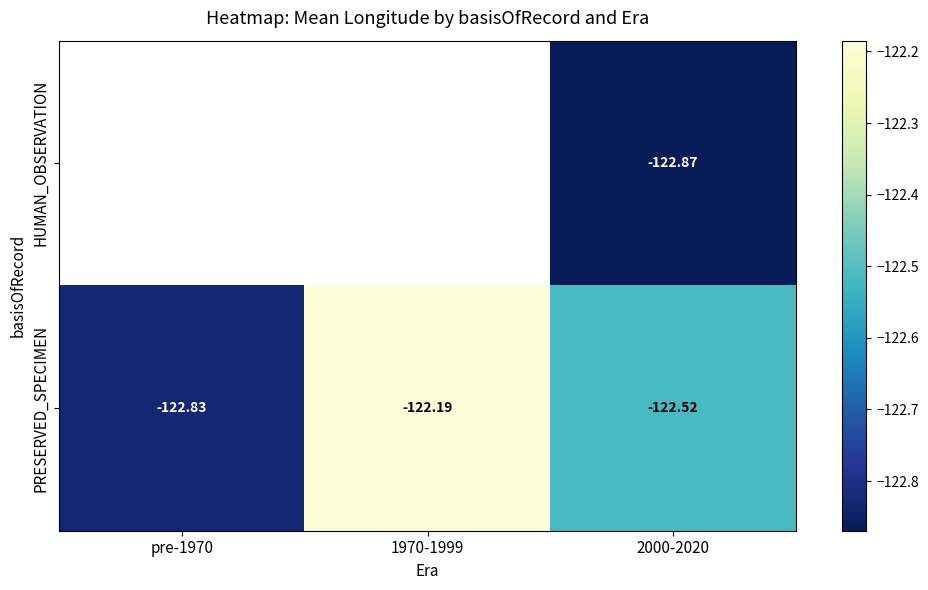

Is the value of PRESERVED_SPECIMEN at pre-1970 greater than the value of HUMAN_OBSERVATION at 2000-2020?

Yes